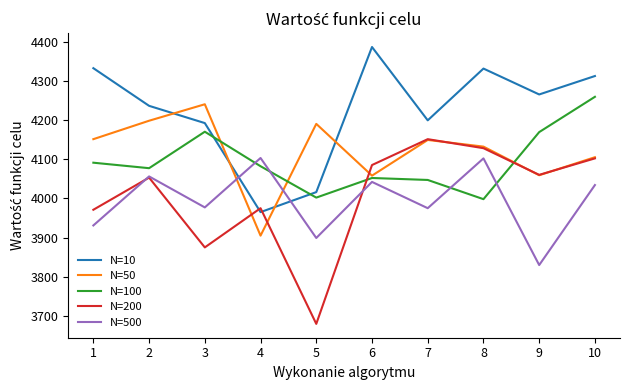

What is the difference between the highest and lowest values at 9?

435